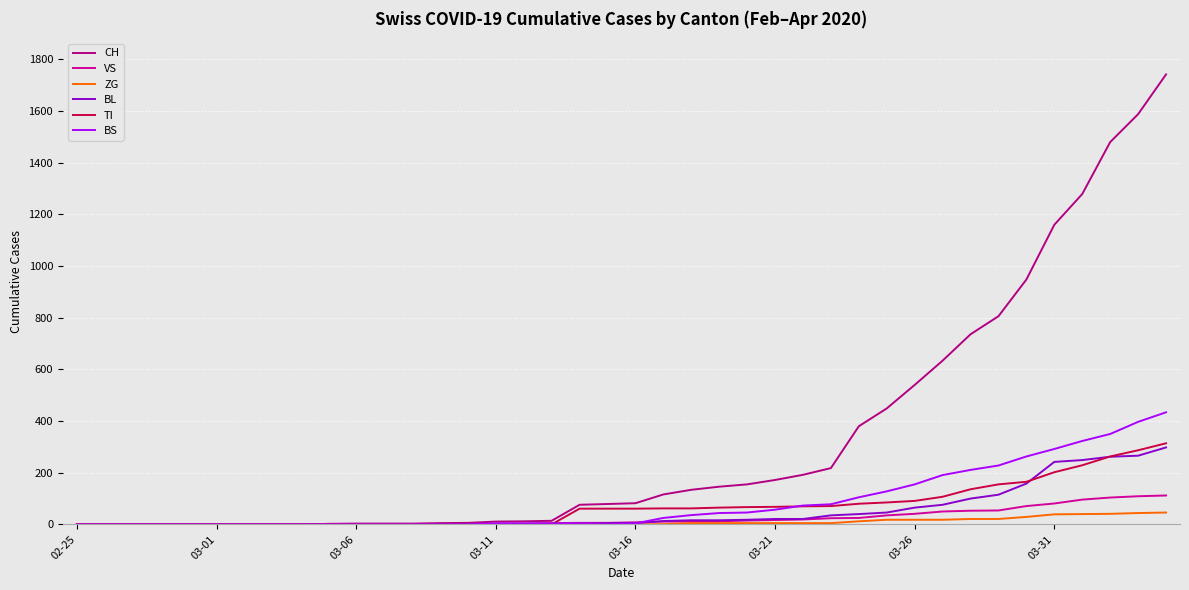

Which series has the widest spread of values?

CH